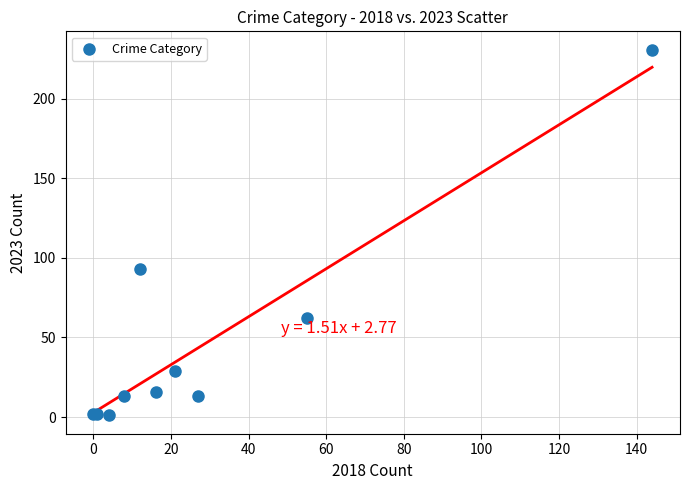

What Y value in the scatter plot is closest to 116?

93